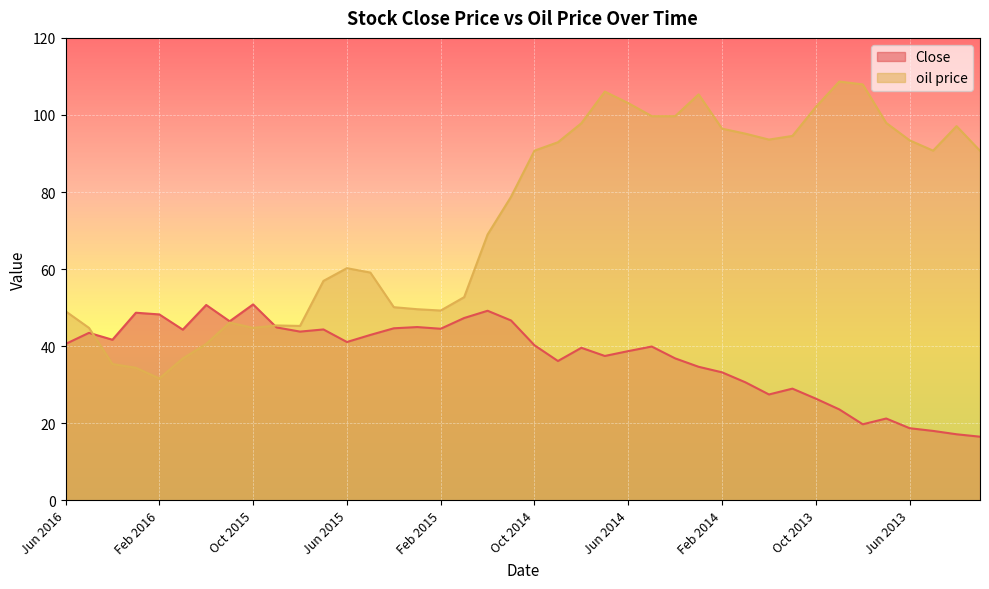

The oil price series shows 22.9 at Jul 2014. True or false?

False